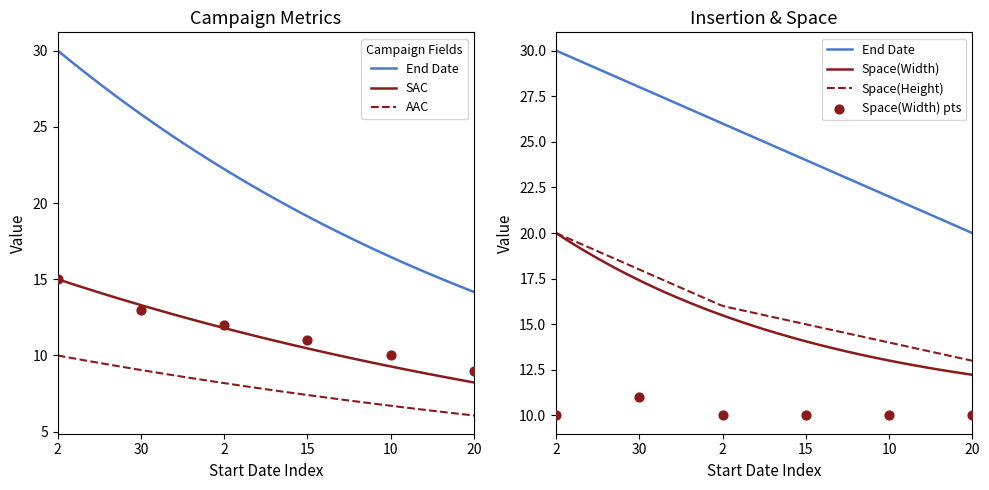

Which series has the largest total across all categories?

End Date